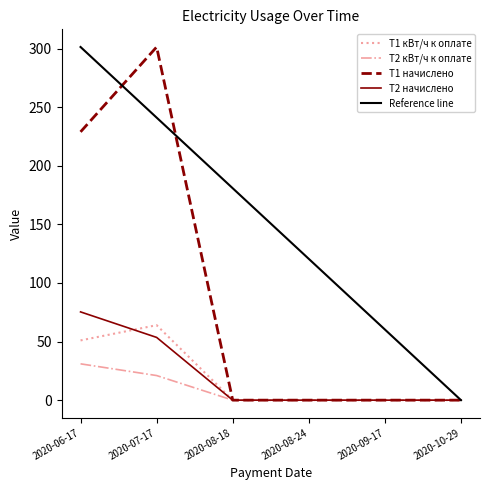

What is the difference between the maximum and minimum values in the Т1 начислено series?

301.4